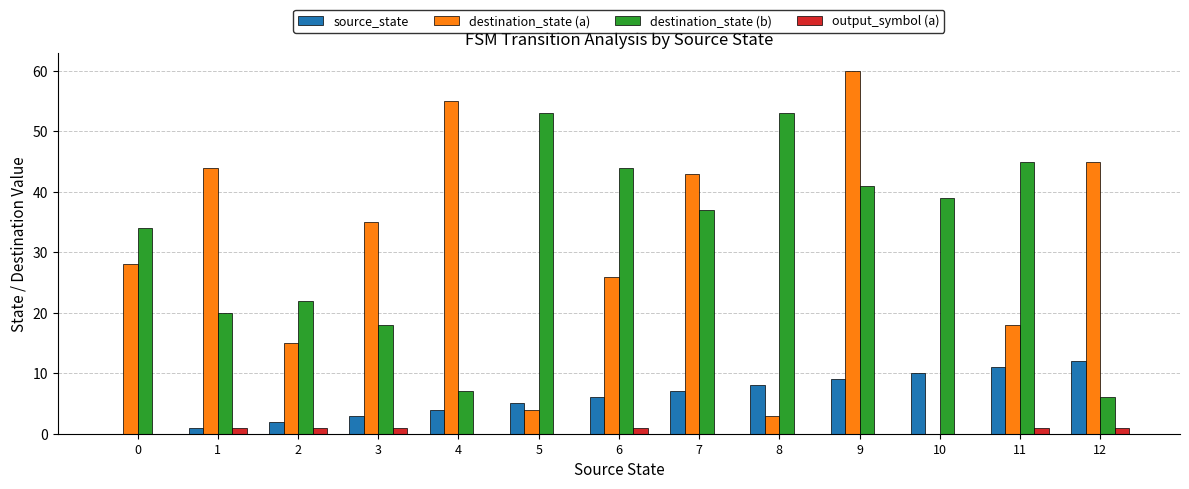

Between 2 and 6, which series saw the biggest shift?

destination_state (b)